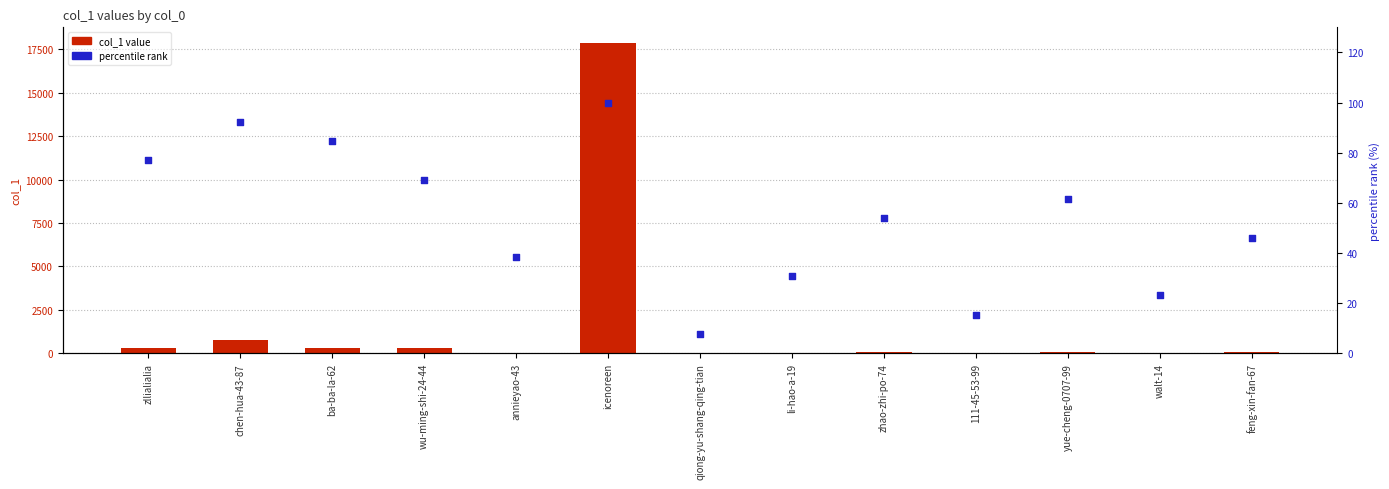

Is the value of col_1 value at icenoreen greater than the value of percentile rank at 111-45-53-99?

Yes